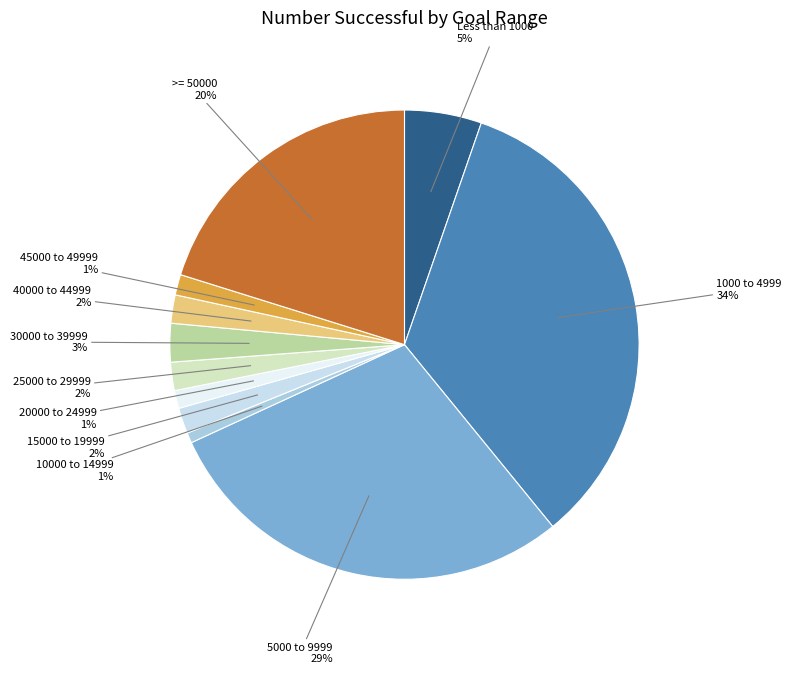

True or false: 1000 to 4999 accounts for 34% of the total.

True